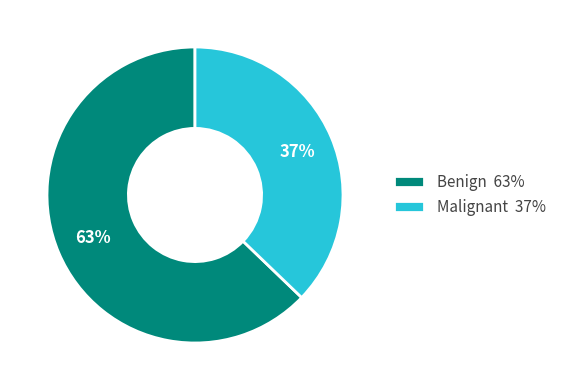

Which has a higher value, Benign or Malignant?

Benign